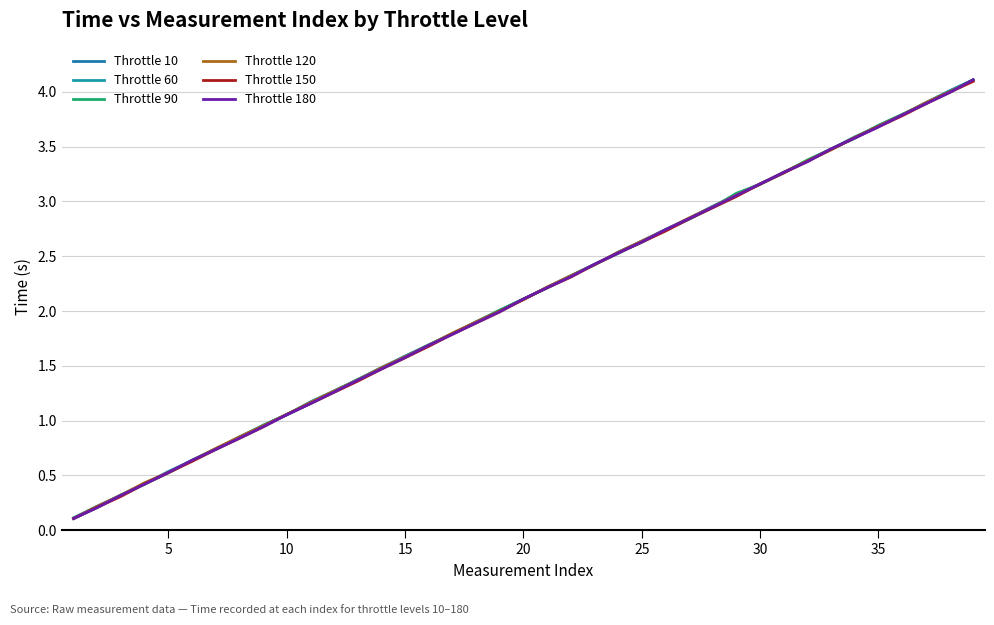

Which series has the largest range (max minus min)?

Throttle 180